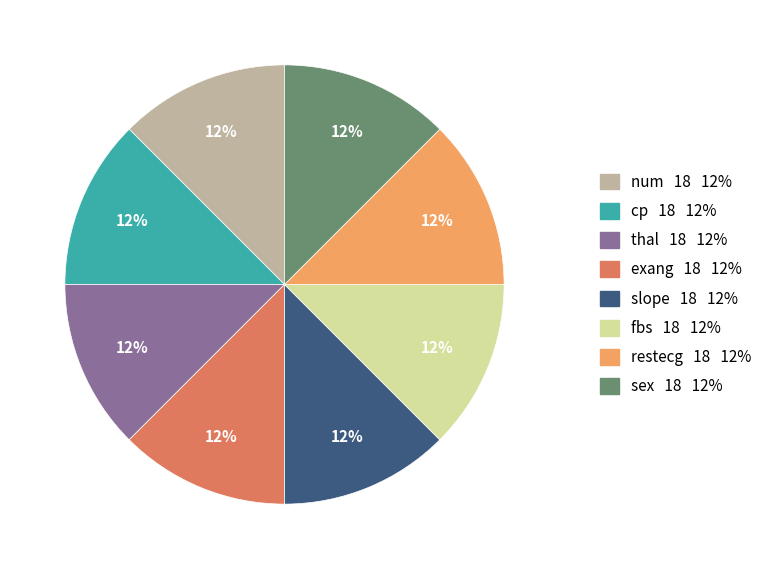

To the nearest percent, what is the combined percentage of restecg and exang?

25%